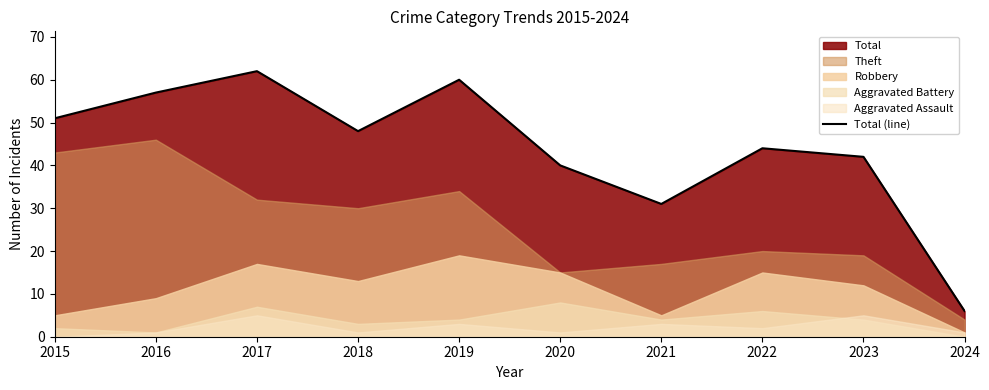

How many lines are shown in the chart?

1